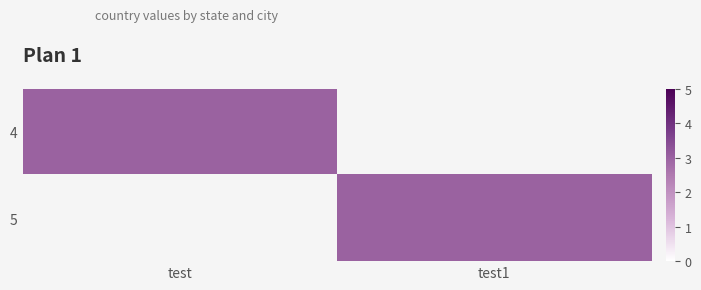

Reading left to right, extract all data points from this chart.

4: test=3	test1=0
5: test=0	test1=3